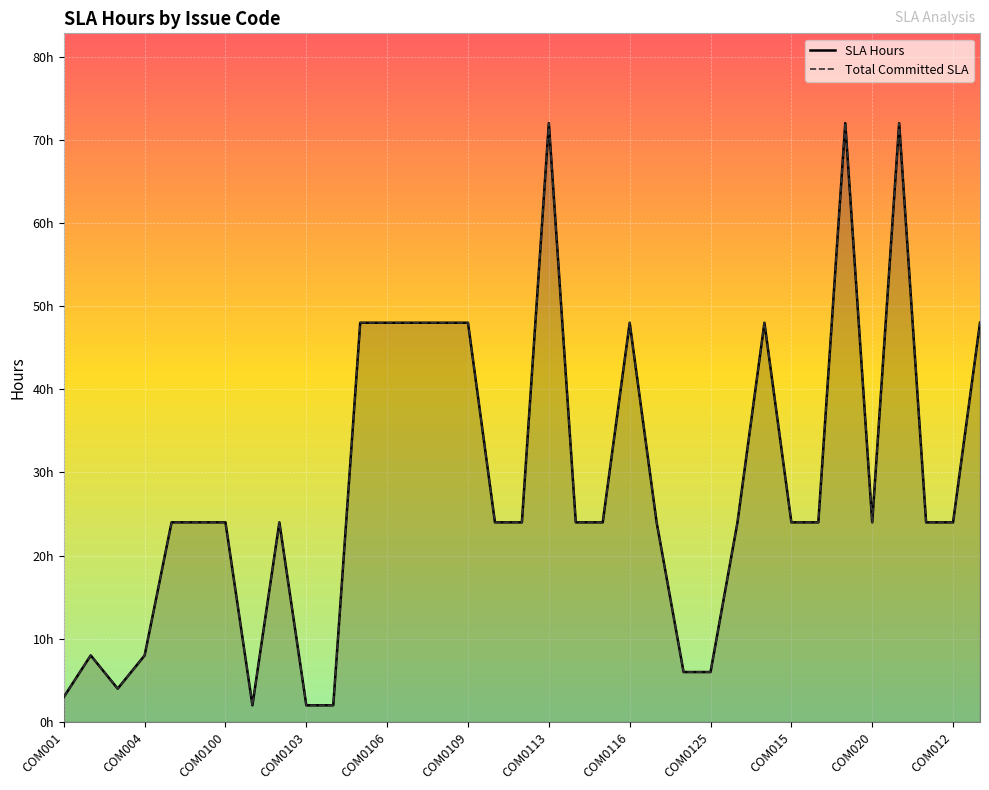

The value of Total Committed SLA at 14 is 48. True or false?

True